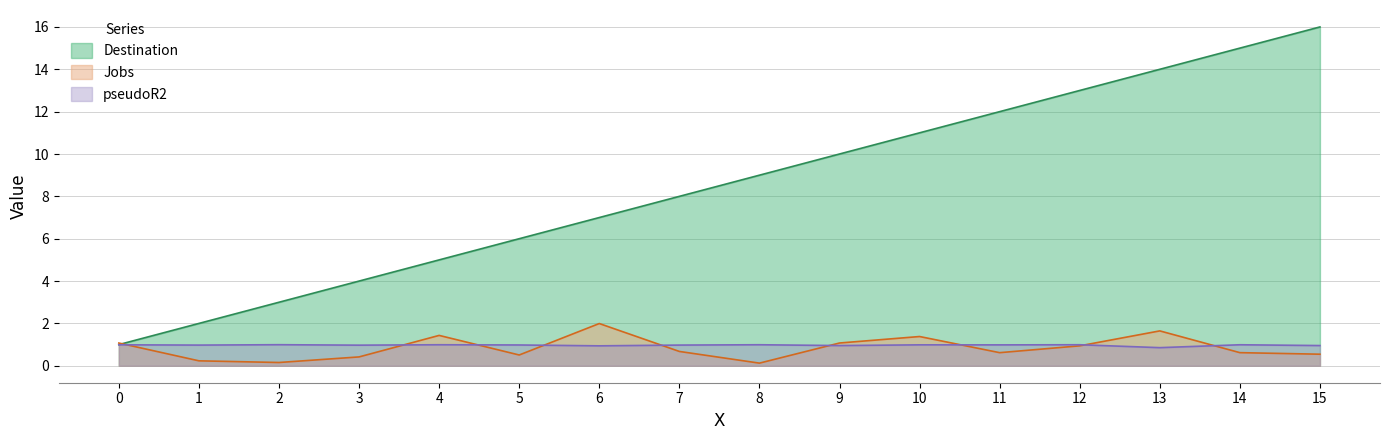

Which label corresponds to the largest value in the chart?

15